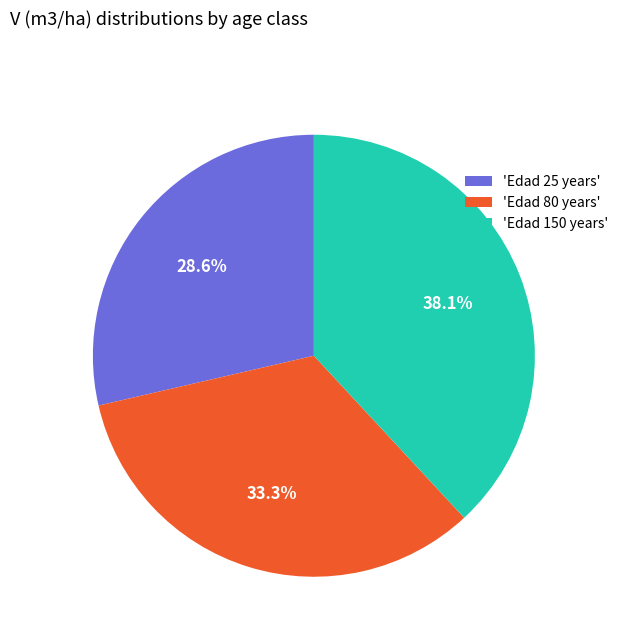

Which slice is the largest?

'Edad 150 years'